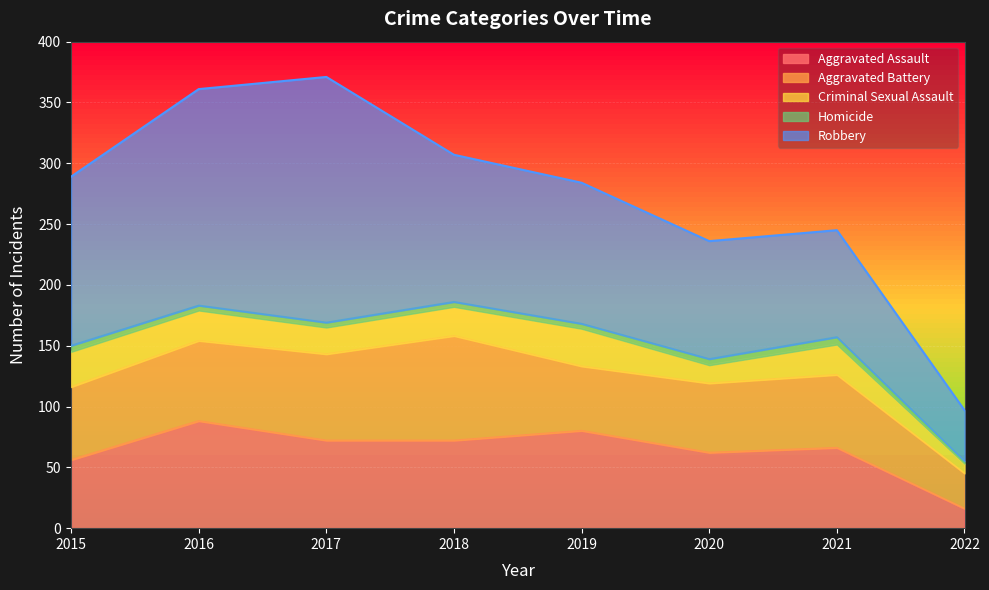

In Homicide, how many points are higher than both neighbors (excluding endpoints)?

1